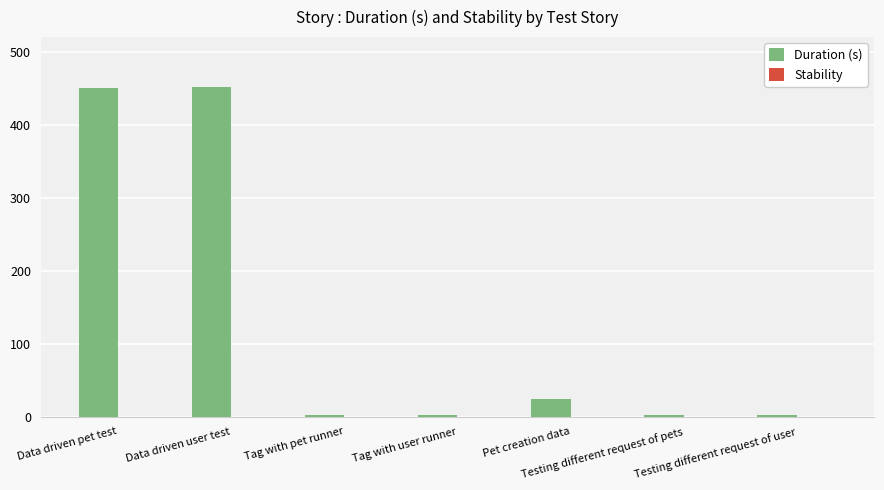

What is the sum of all values?

933.8